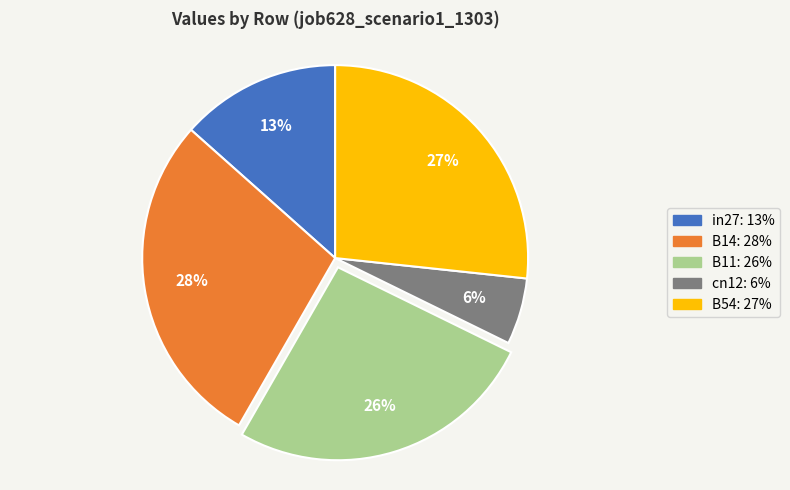

To the nearest percent, what portion does B11 represent?

26%